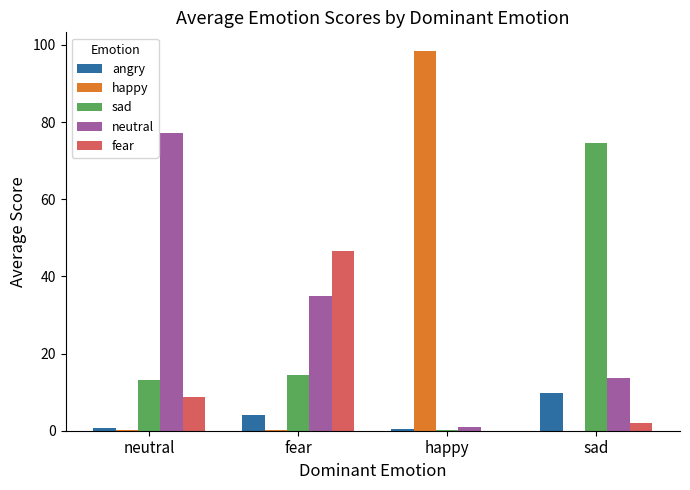

The value of happy at happy is 98.3. True or false?

True